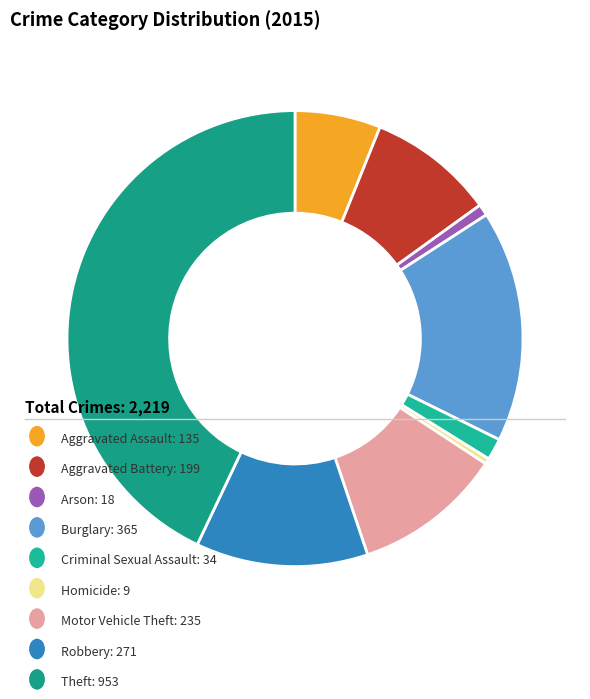

Rank the categories by value from highest to lowest.

Theft, Burglary, Robbery, Motor Vehicle Theft, Aggravated Battery, Aggravated Assault, Criminal Sexual Assault, Arson, Homicide